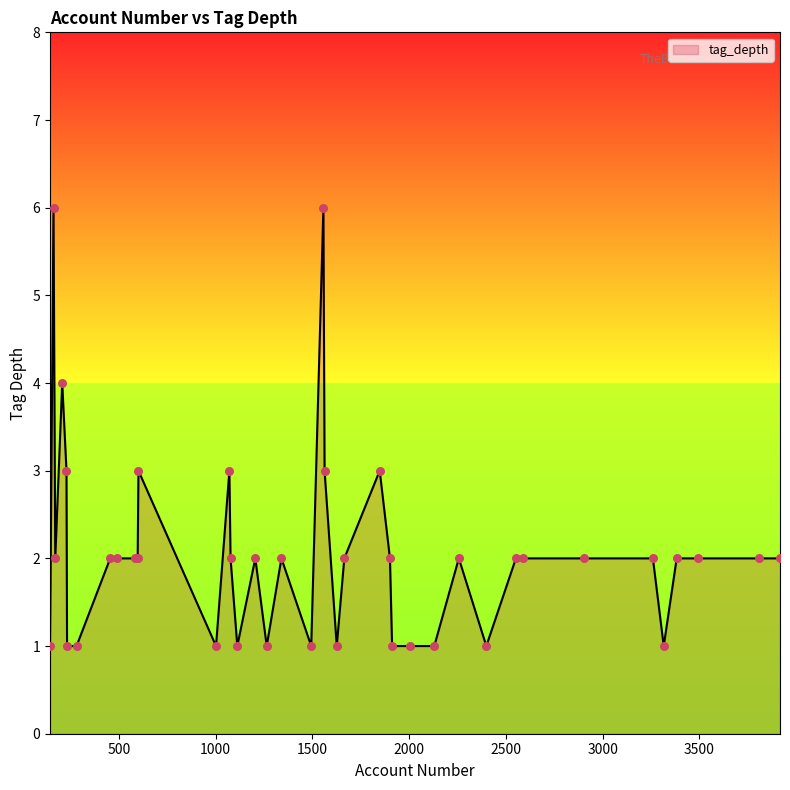

What is the greatest value displayed?

6